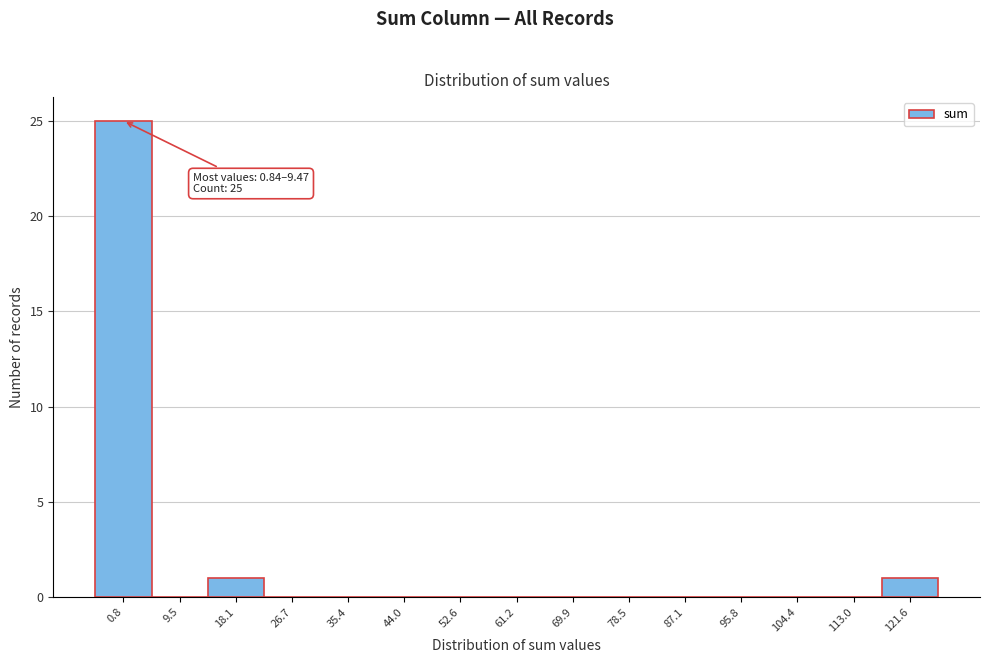

Reading right to left, transcribe all the data shown in this chart.

121.6=1	113.0=0	104.4=0	95.8=0	87.1=0	78.5=0	69.9=0	61.2=0	52.6=0	44.0=0	35.4=0	26.7=0	18.1=1	9.5=0	0.8=25